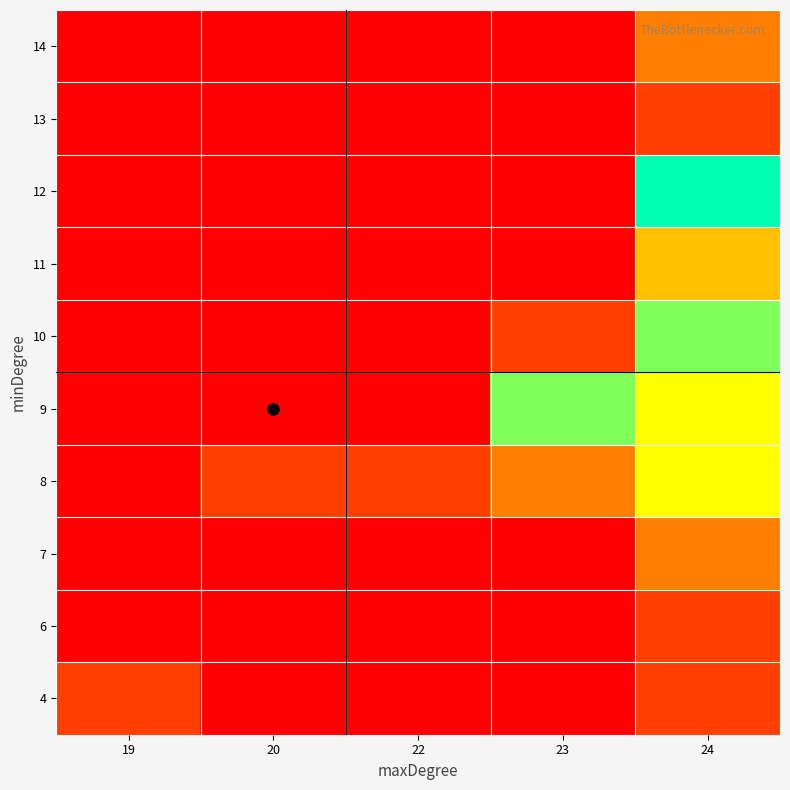

Which has a higher value, 22 or 20?

22